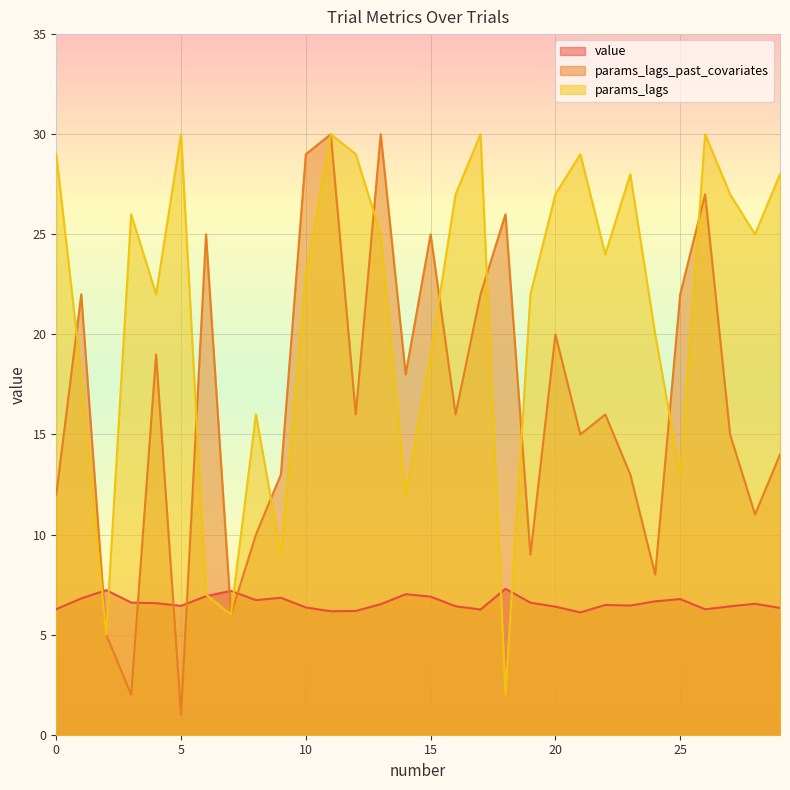

The params_lags series shows 5.0 at 2. True or false?

True